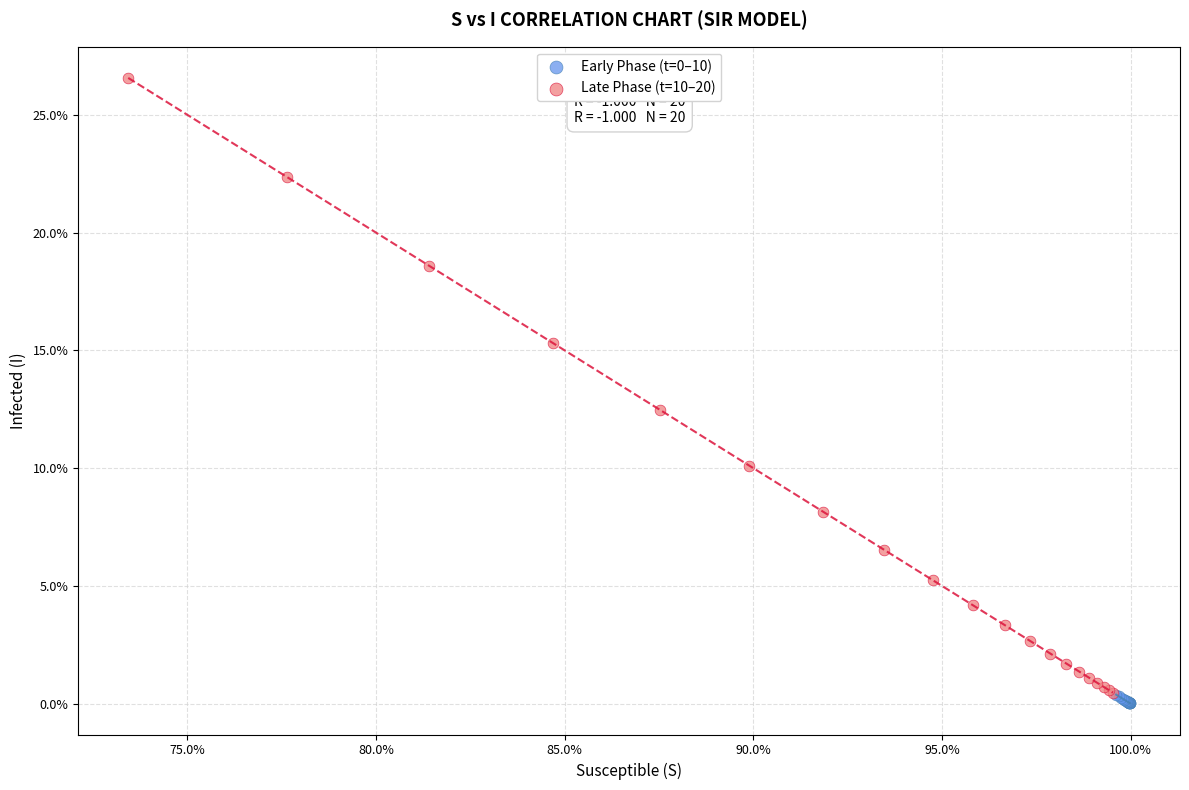

Which series has the widest spread of Y values?

Late Phase (t=10–20)